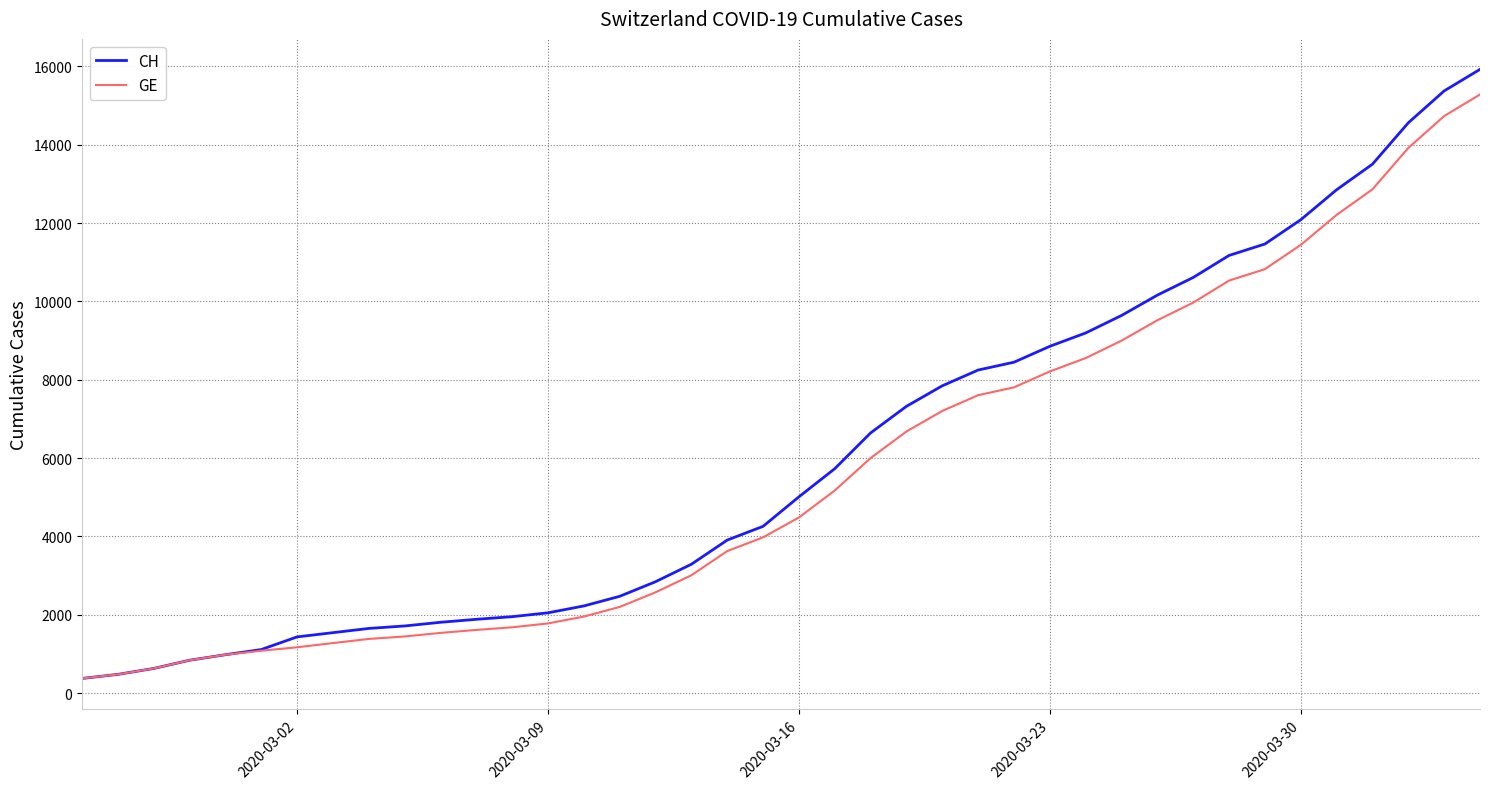

What is the maximum value for CH?

15926